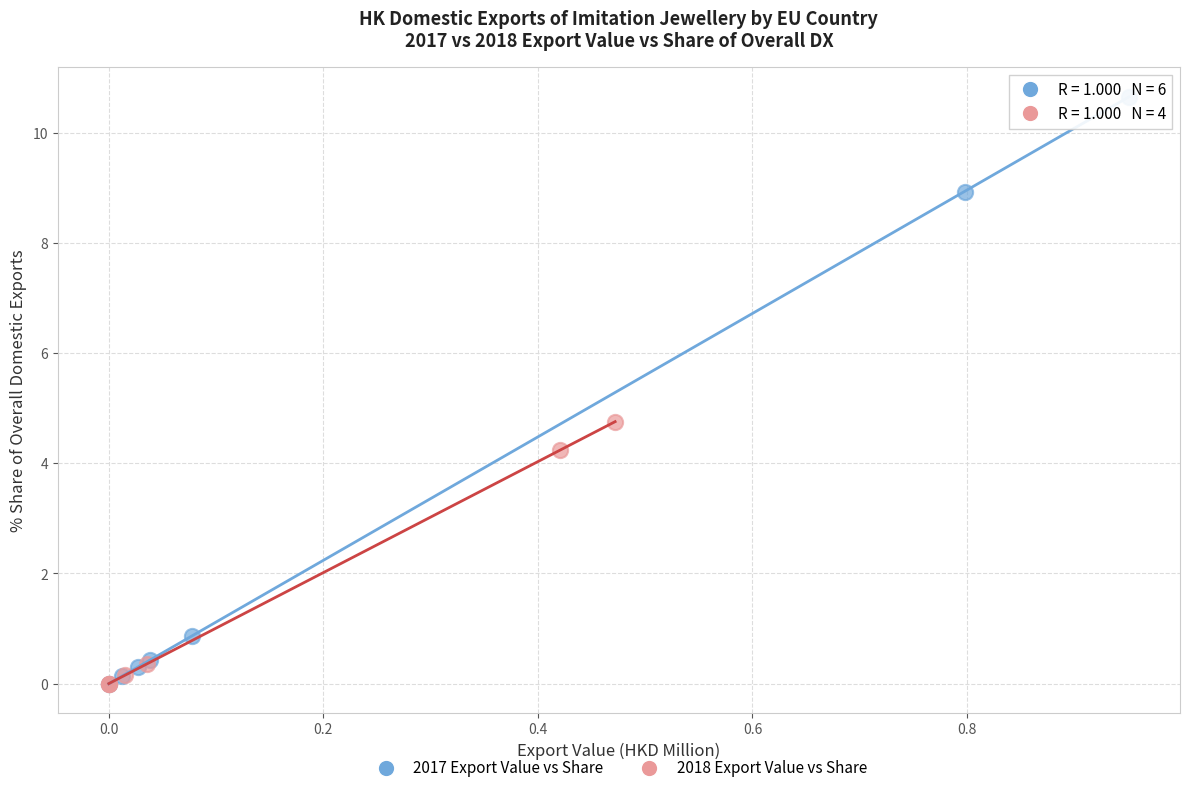

Which series contains the highest Y value?

2017 Export Value vs Share